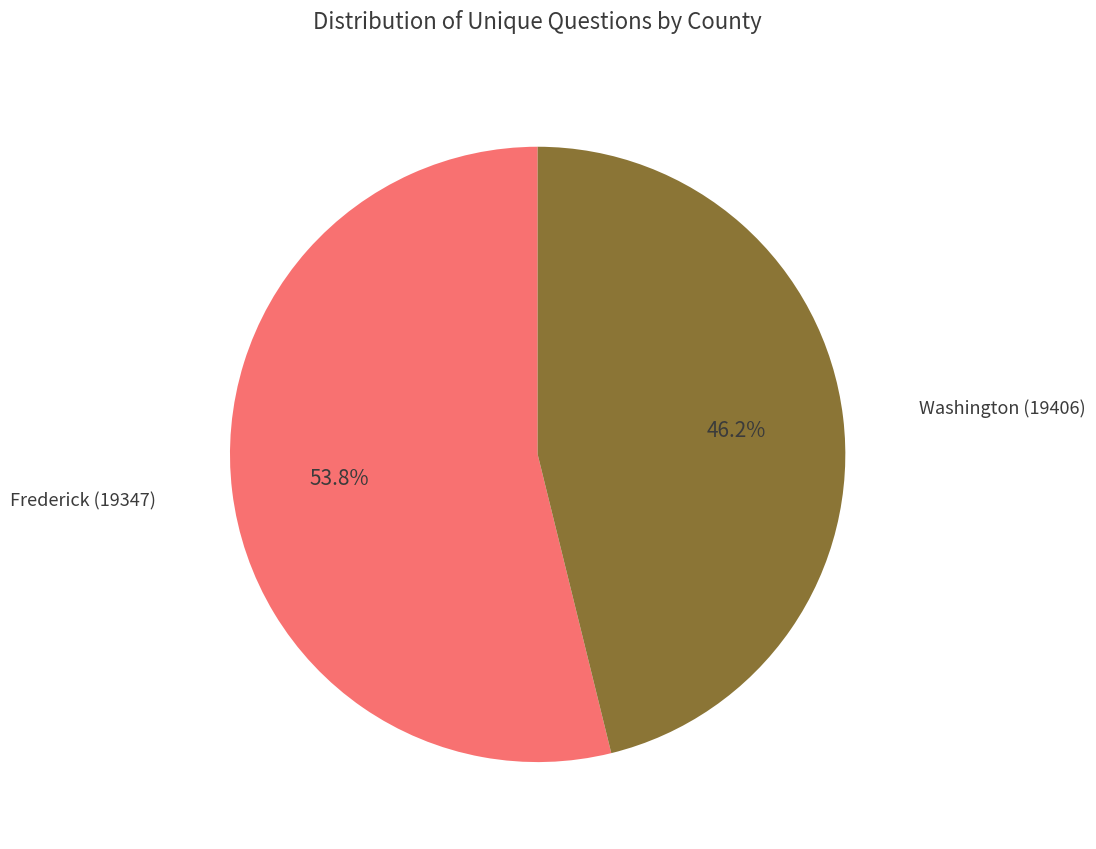

To the nearest percent, what is the average slice percentage?

50%